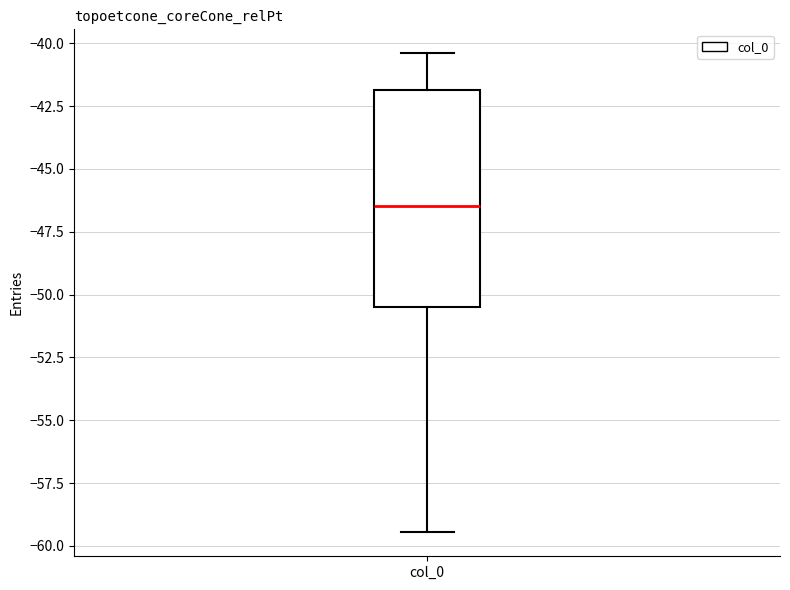

Read this box plot against the y-axis: the position of the median line, the range covered by the box, and the ends of both whiskers. The values are not printed on the chart, so give them approximately, as read against the axis.

median -46.5, box -50.5 to -42.0, whiskers -59.5 to -40.5